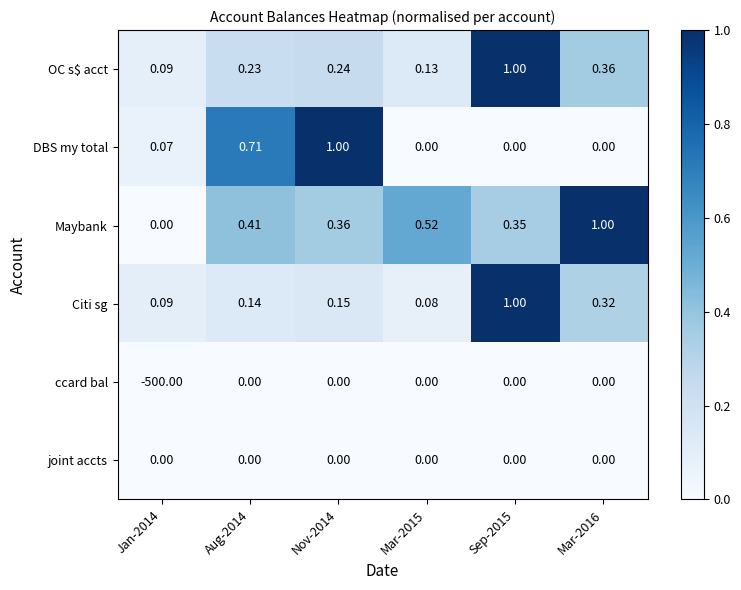

Is the value of DBS my total at Jan-2014 greater than the value of OC s$ acct at Aug-2014?

No